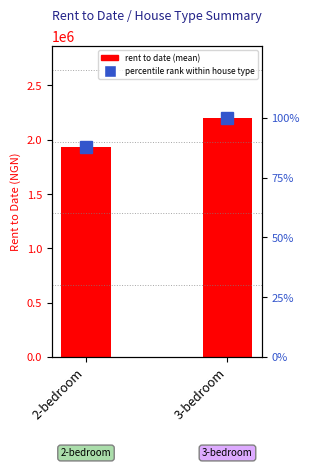

Read the value at 3-bedroom, to the nearest 10.

2203340